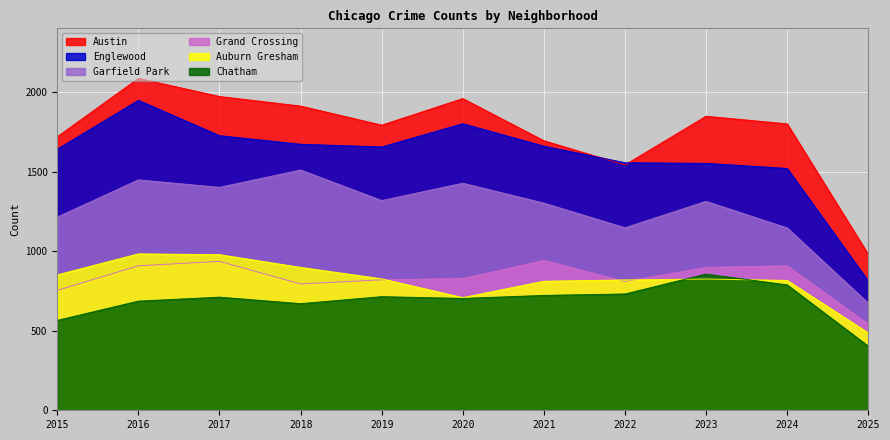

Is it true that Grand Crossing equals 780 at 2025?

False